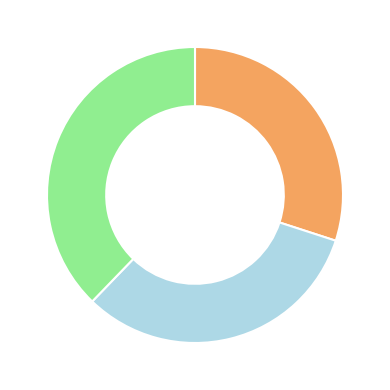

Is there a majority slice in this chart?

No